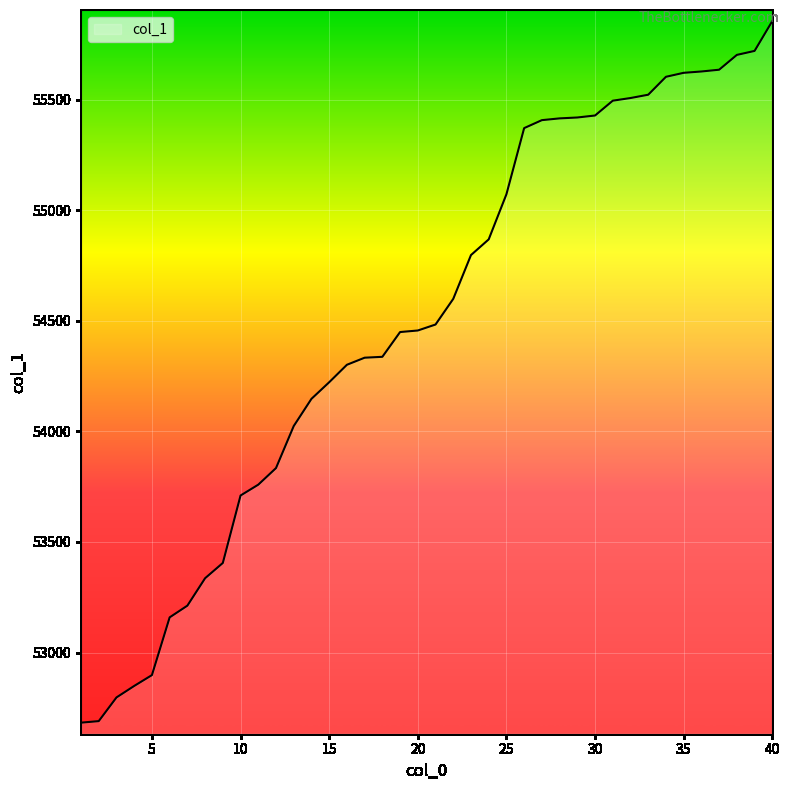

What is the greatest value displayed?

55855